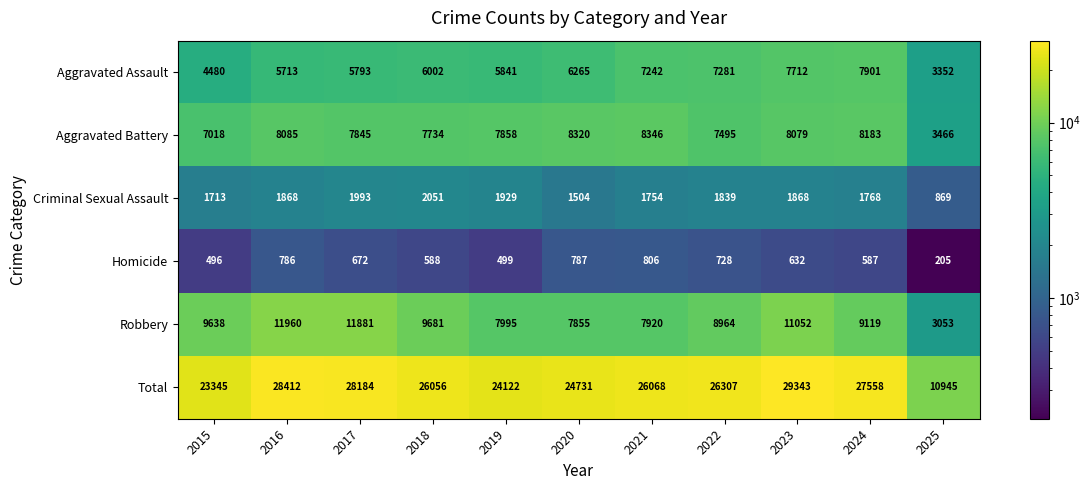

How many distinct data groups are displayed?

6